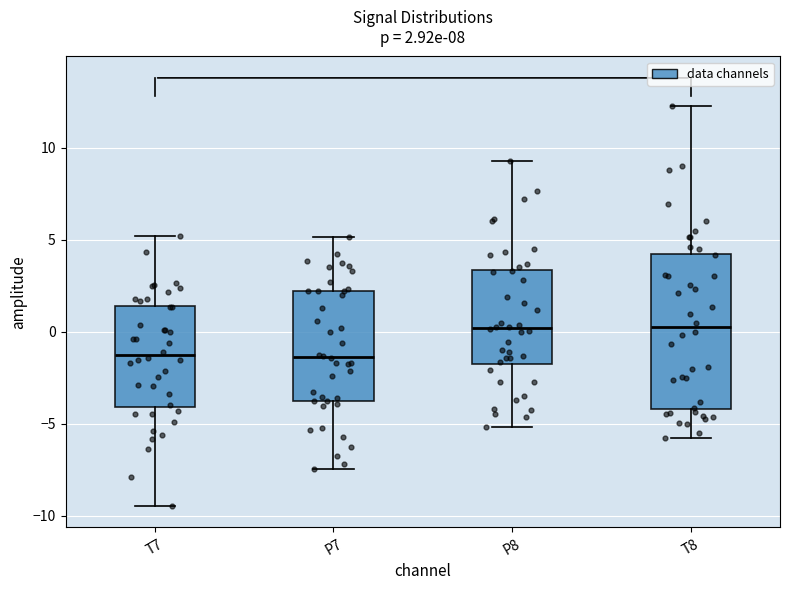

Comparing the boxes themselves (not the whiskers), which one is the tallest?

T8